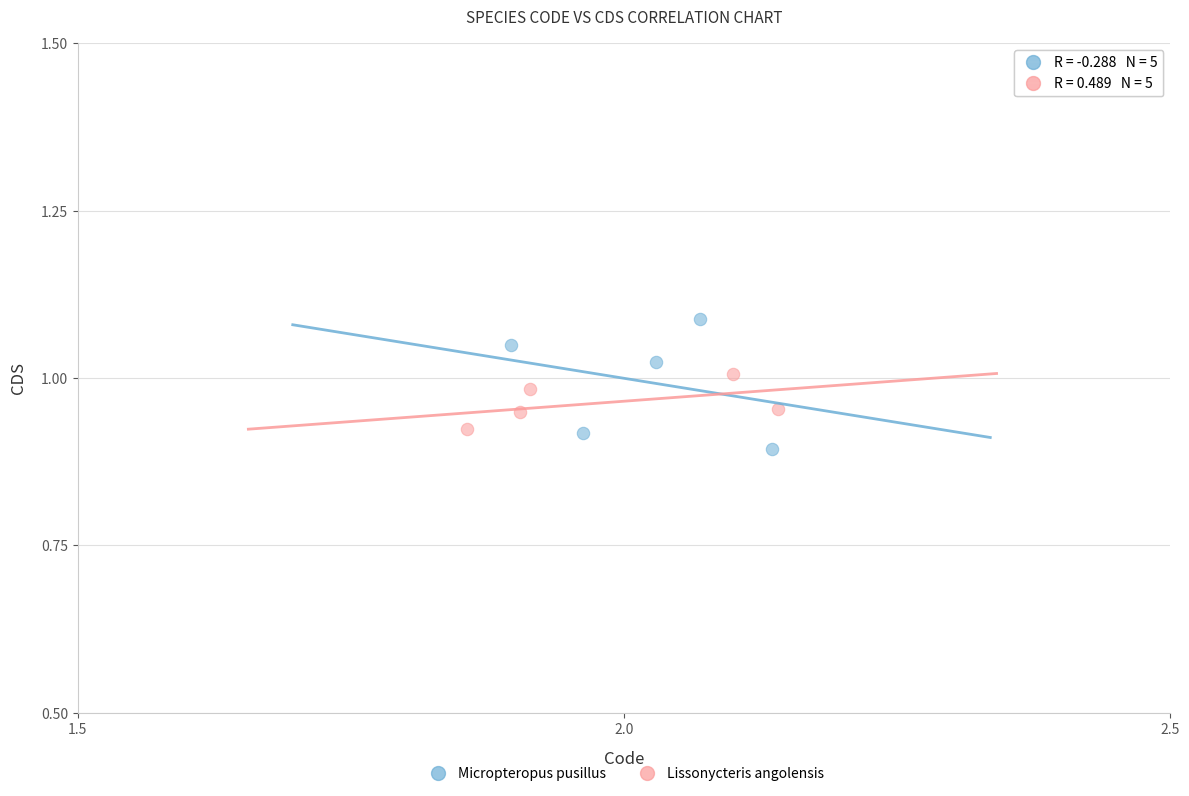

What are all the series names shown in the legend?

Micropteropus pusillus, Lissonycteris angolensis